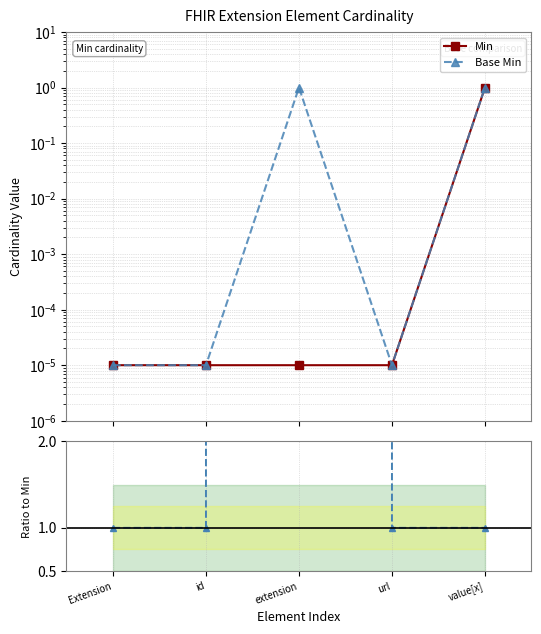

True or false: Min has more than 1 interior local peaks.

False